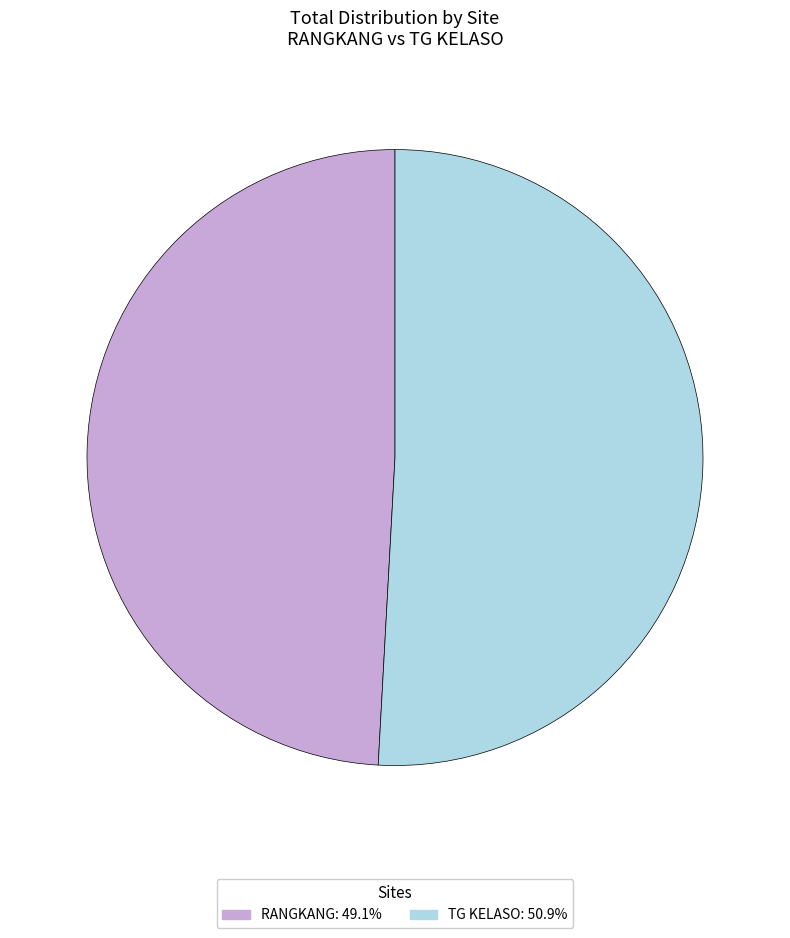

Is it true that TG KELASO is 51% of the pie?

True